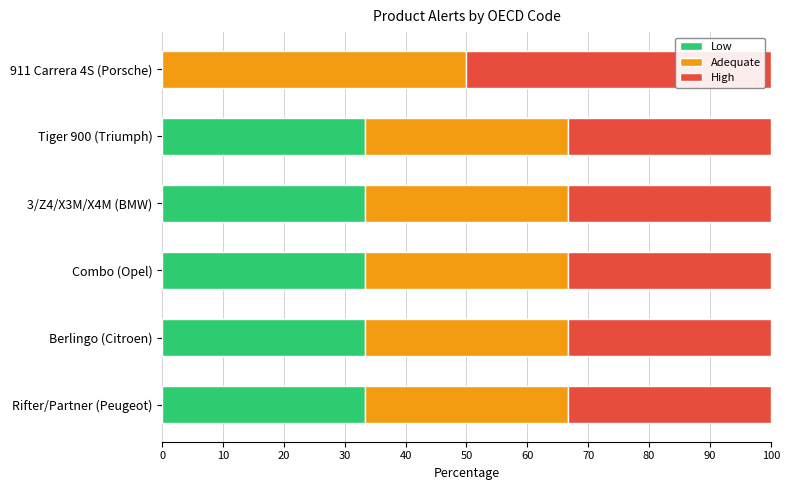

The Low series shows 33.3 at Combo (Opel). True or false?

True